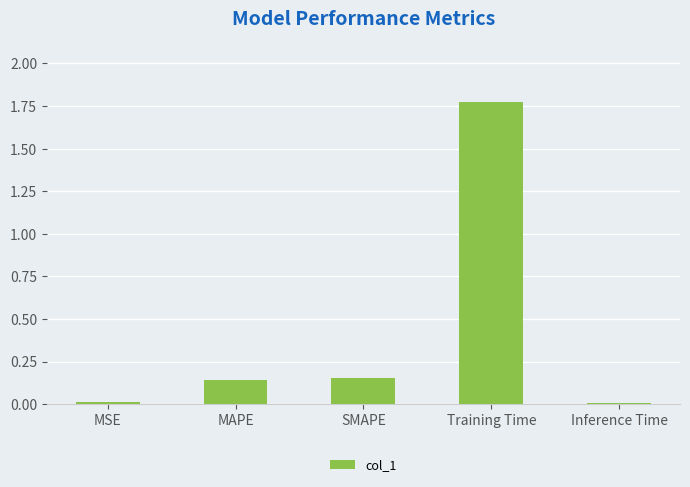

What is the label of the 2nd bar from the right?

Training Time